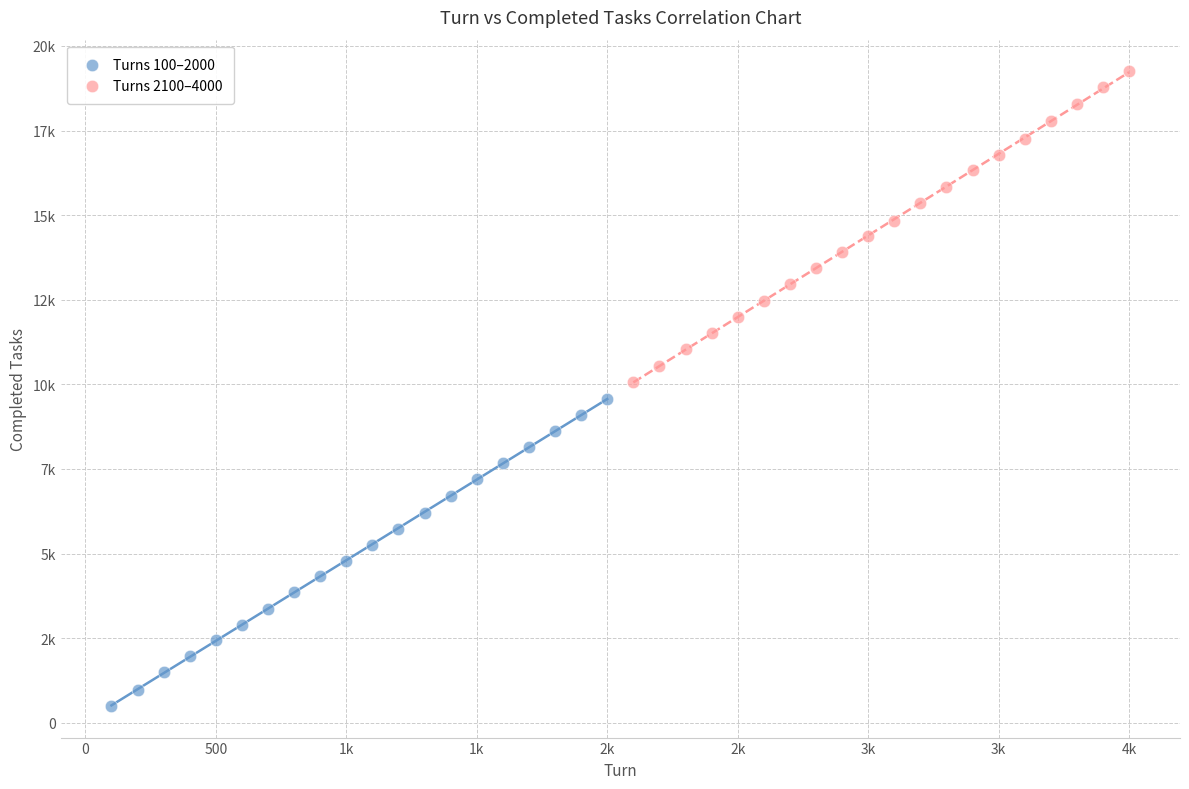

What are all the series names shown in the legend?

Turns 100–2000, Turns 2100–4000